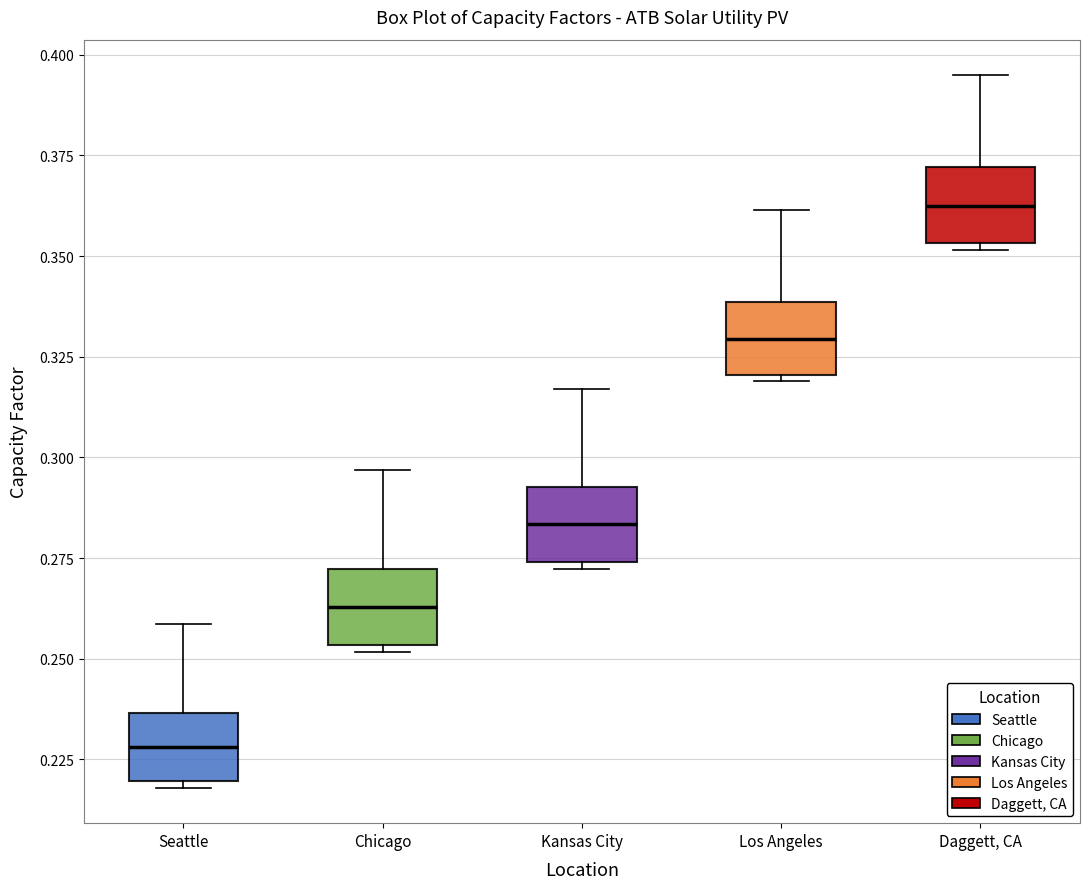

Which box has the highest median line?

Daggett, CA